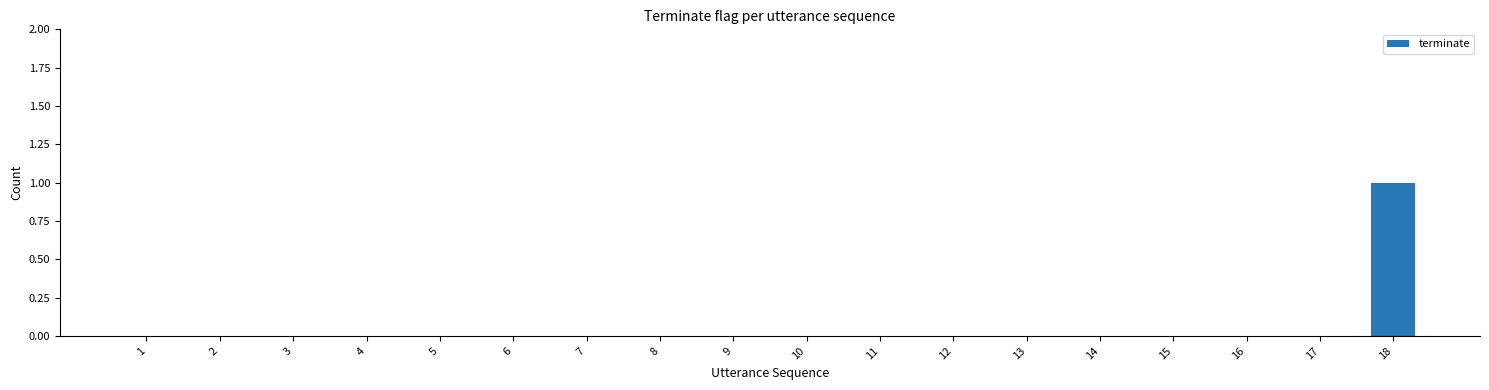

Between 2 and 18, which is larger?

18